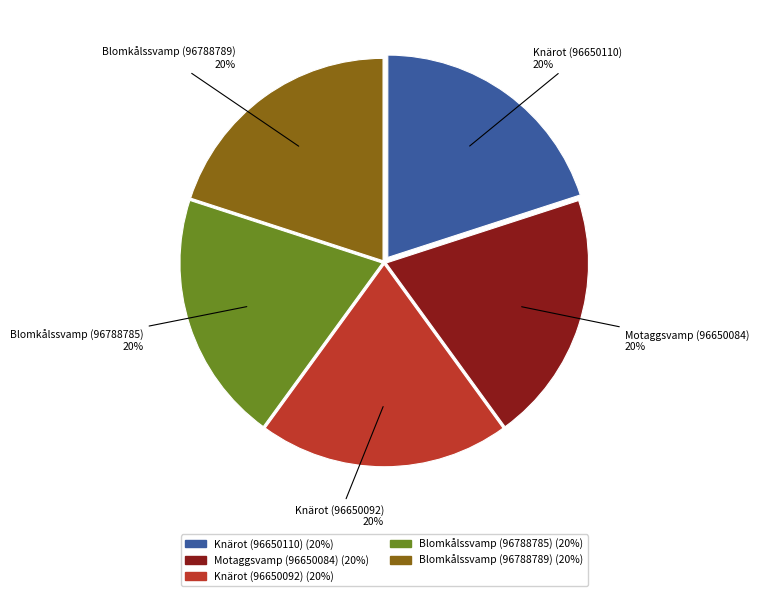

Is Knärot (96650092) the majority of the pie?

No